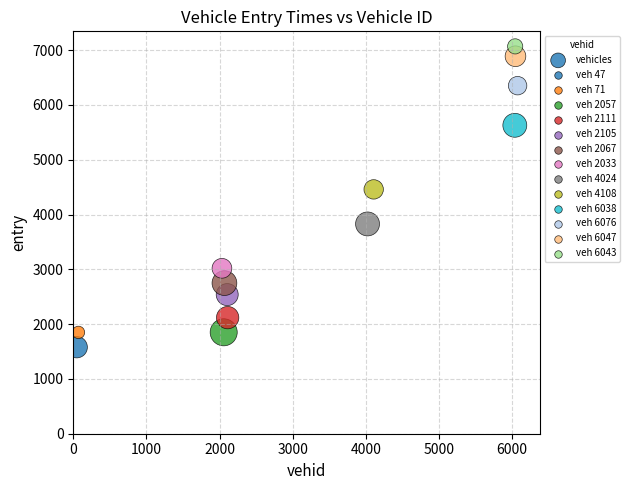

What Y value in the scatter plot is closest to 4323?

4458.7